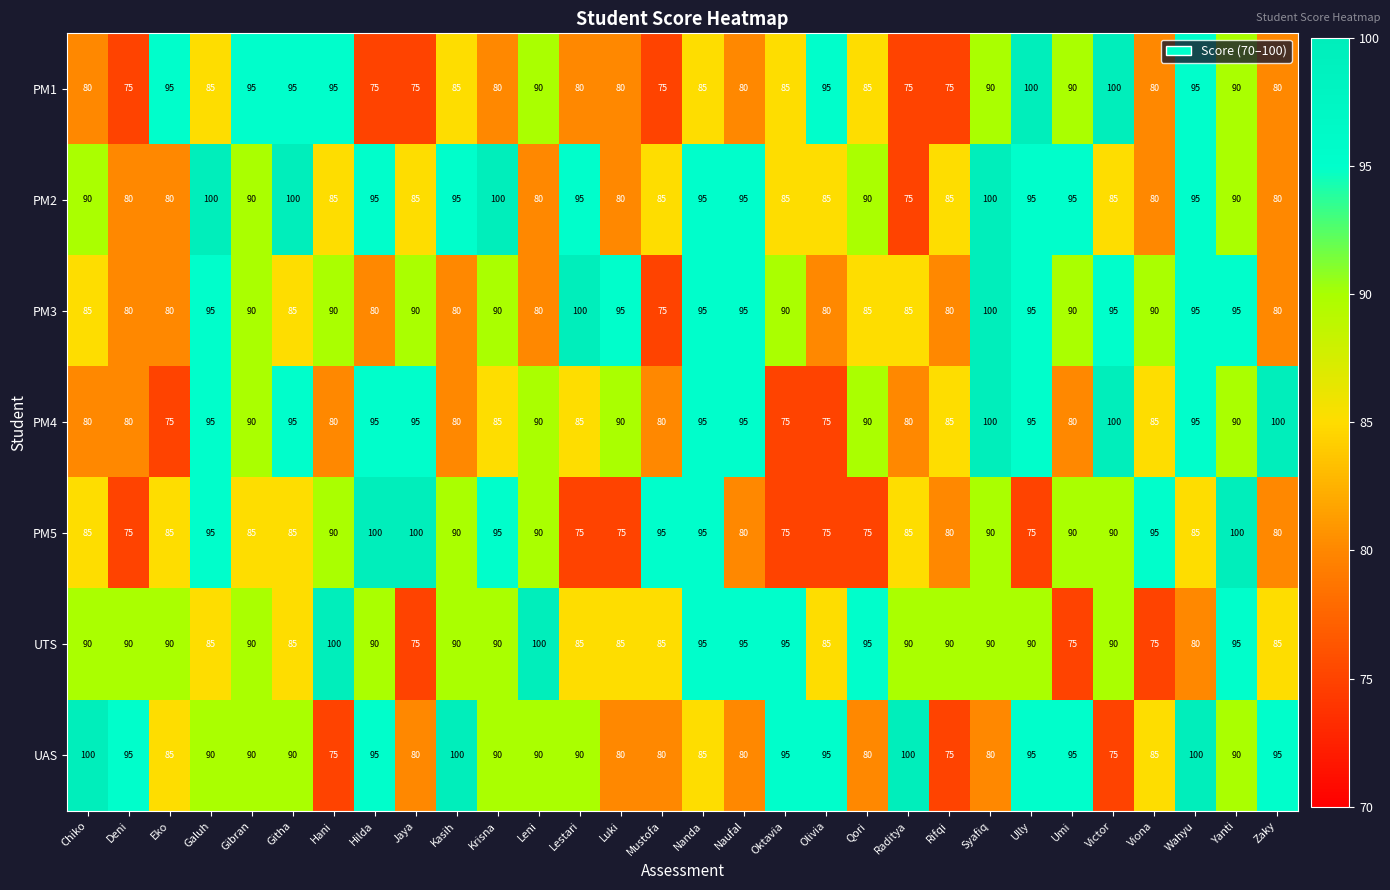

How many data points does each series have?

30